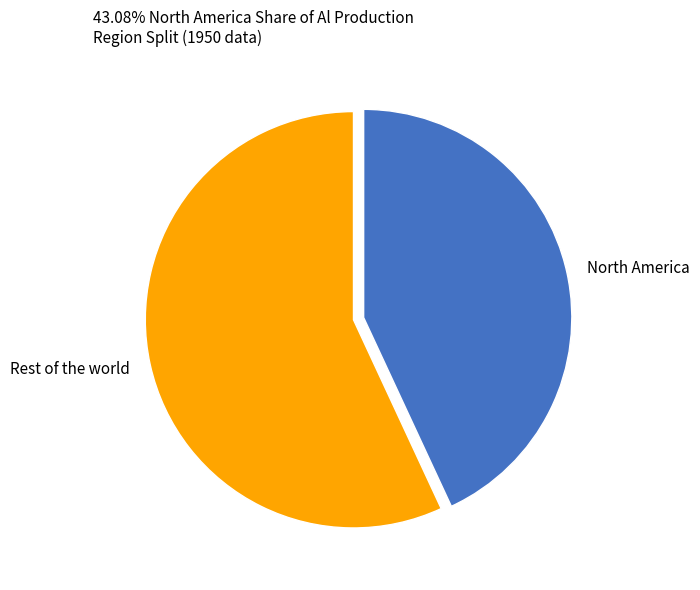

Is the sum of North America and Rest of the world greater than half?

Yes